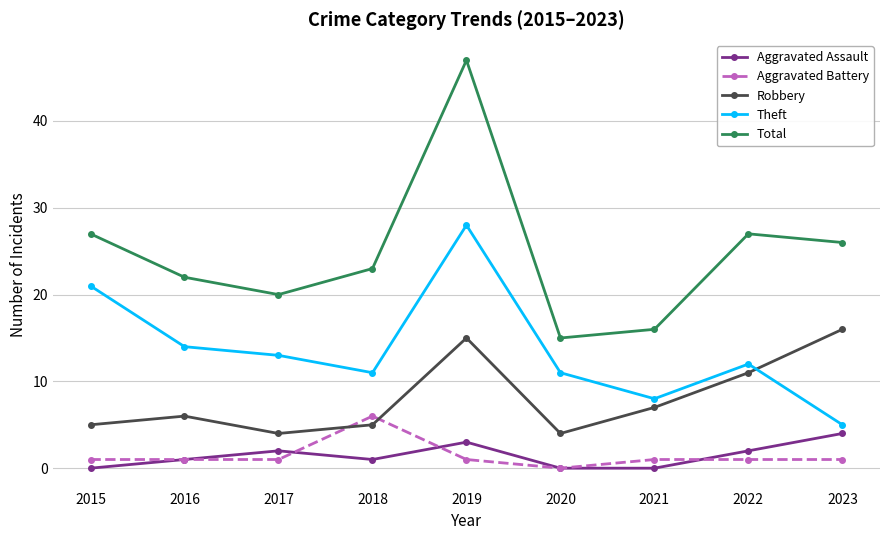

What is the difference between the maximum and minimum values in the Robbery series?

12